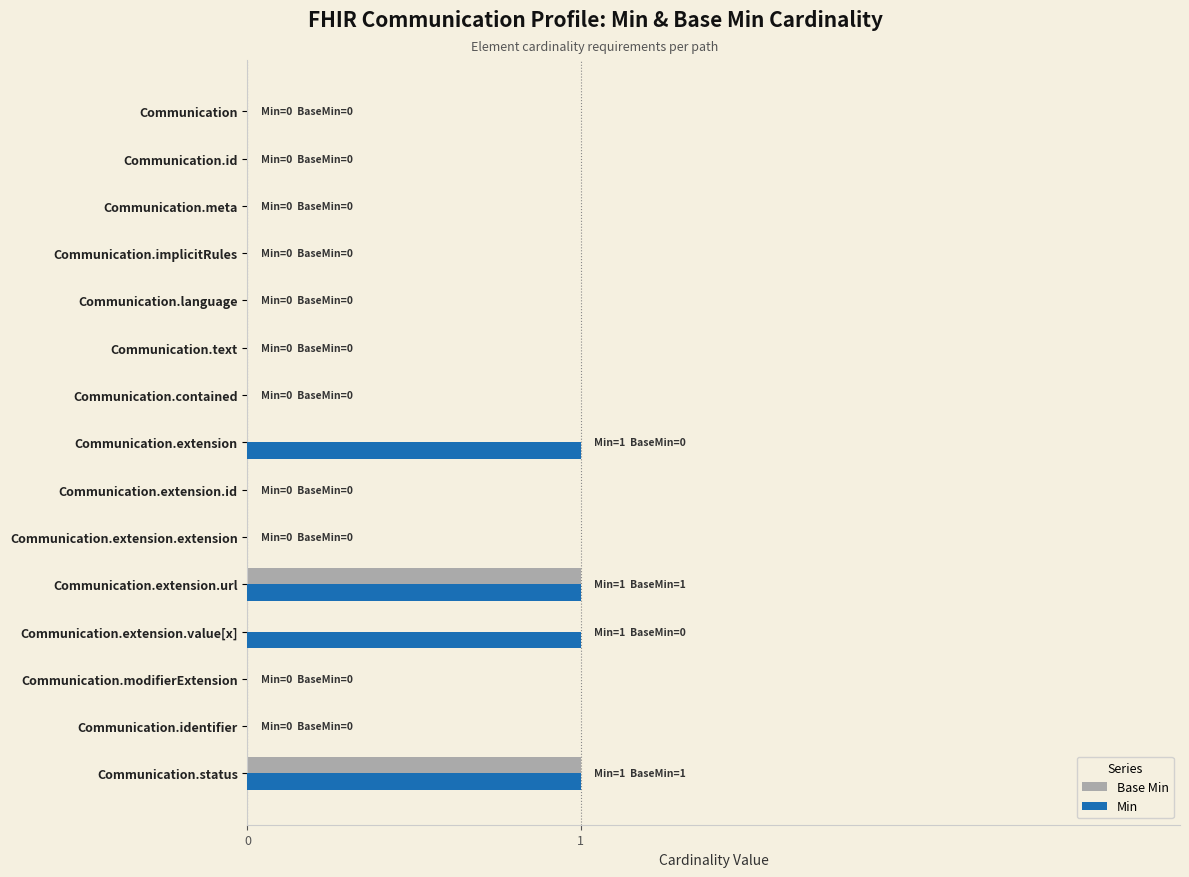

Which series has the largest total across all categories?

Min